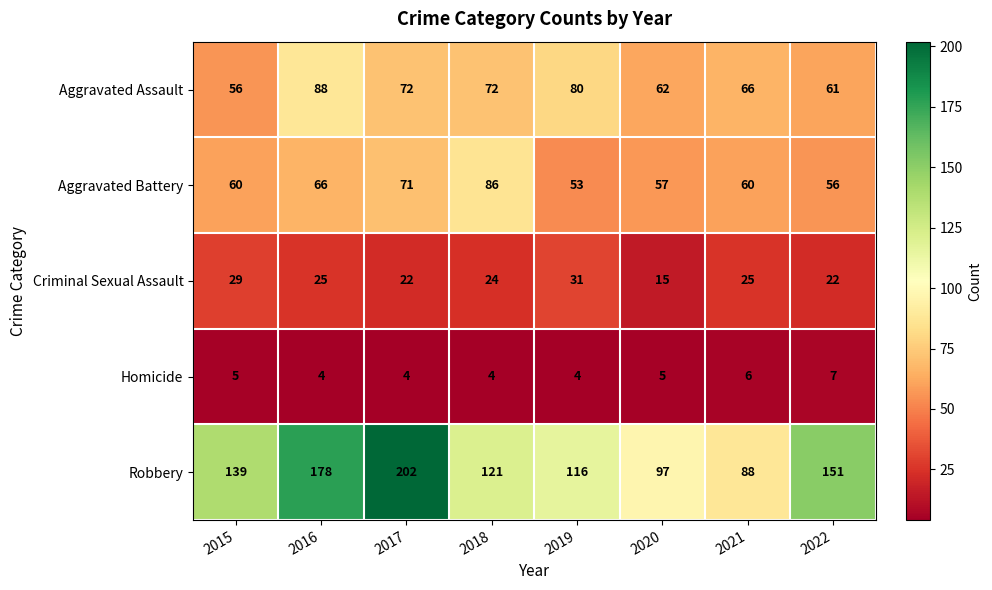

The Aggravated Battery series shows 42 at 2017. True or false?

False